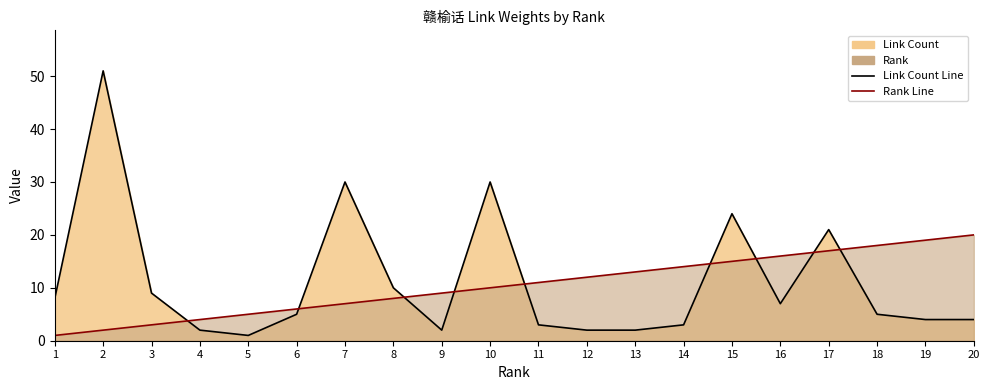

At which label does Link Count Line reach its minimum?

5